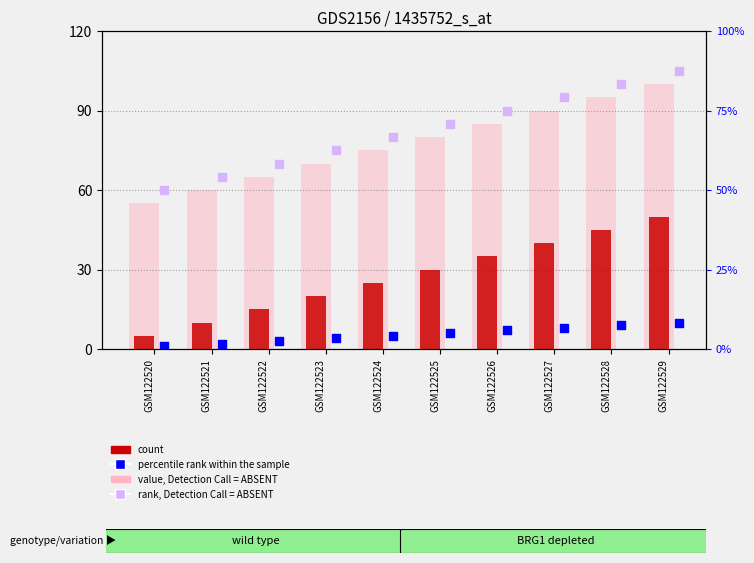

Which series has the widest spread of Y values?

count